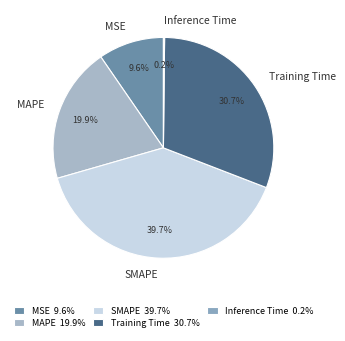

How much of the chart is everything except MSE?

90.4%